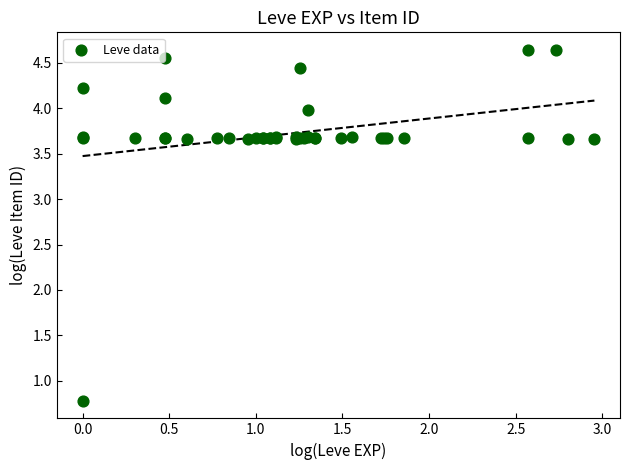

What Y value in the scatter plot is closest to 2?

0.8